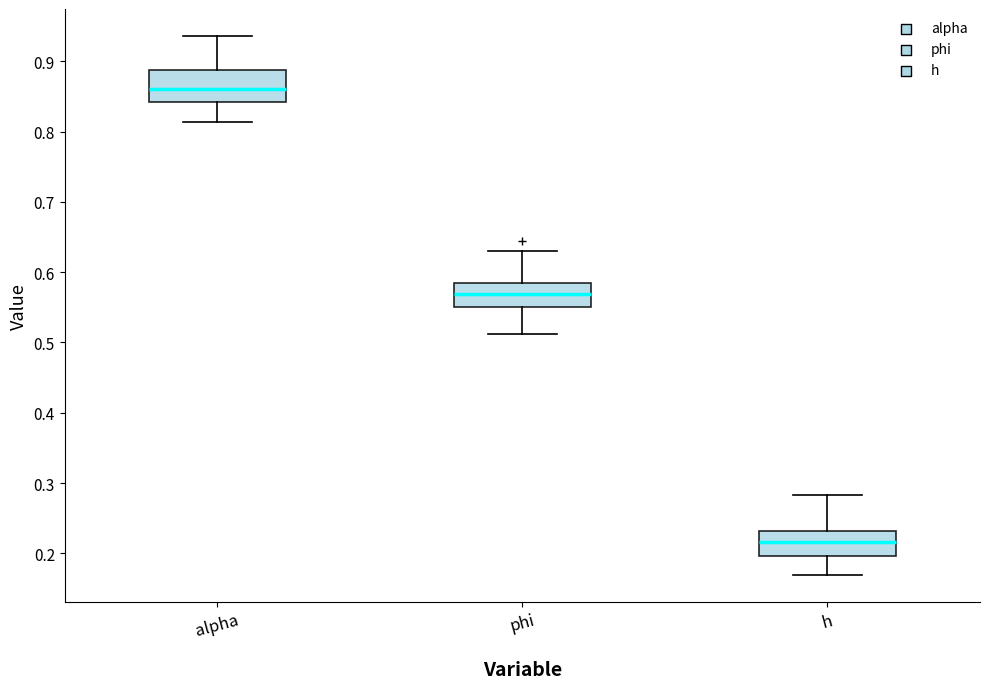

Which box's median line is the lowest?

h